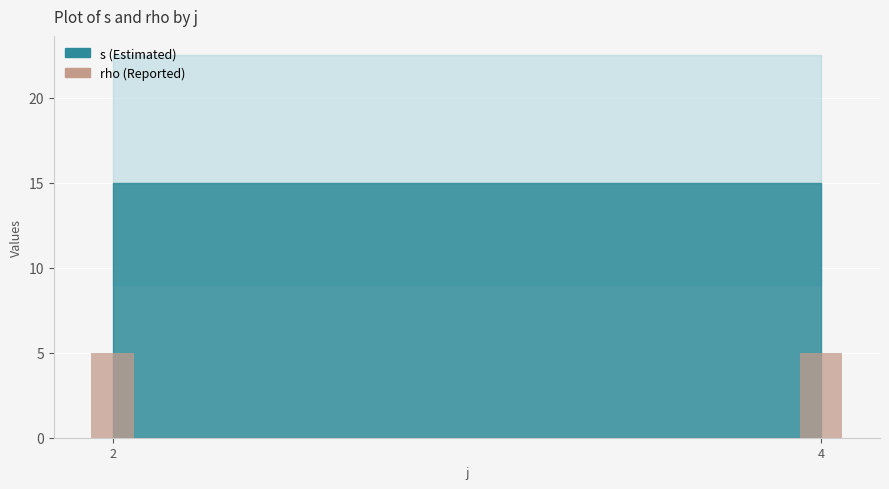

Are the bars grouped side by side (vs. stacked)?

Yes